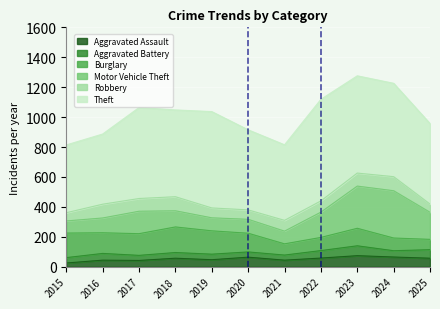

The value of Motor Vehicle Theft at 2018 is 156. True or false?

False